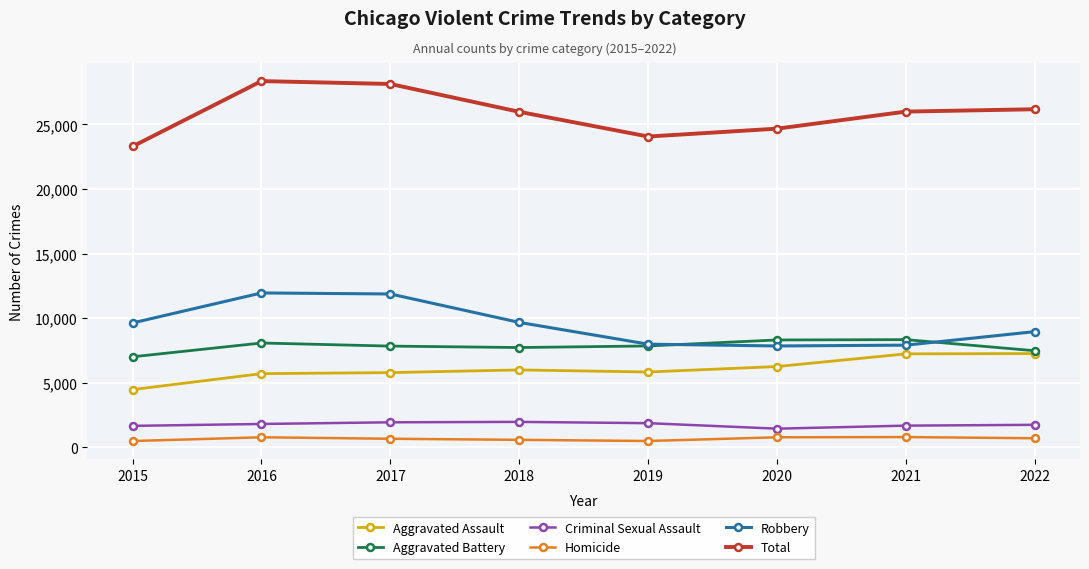

Is this an area chart (filled region under the line)?

No